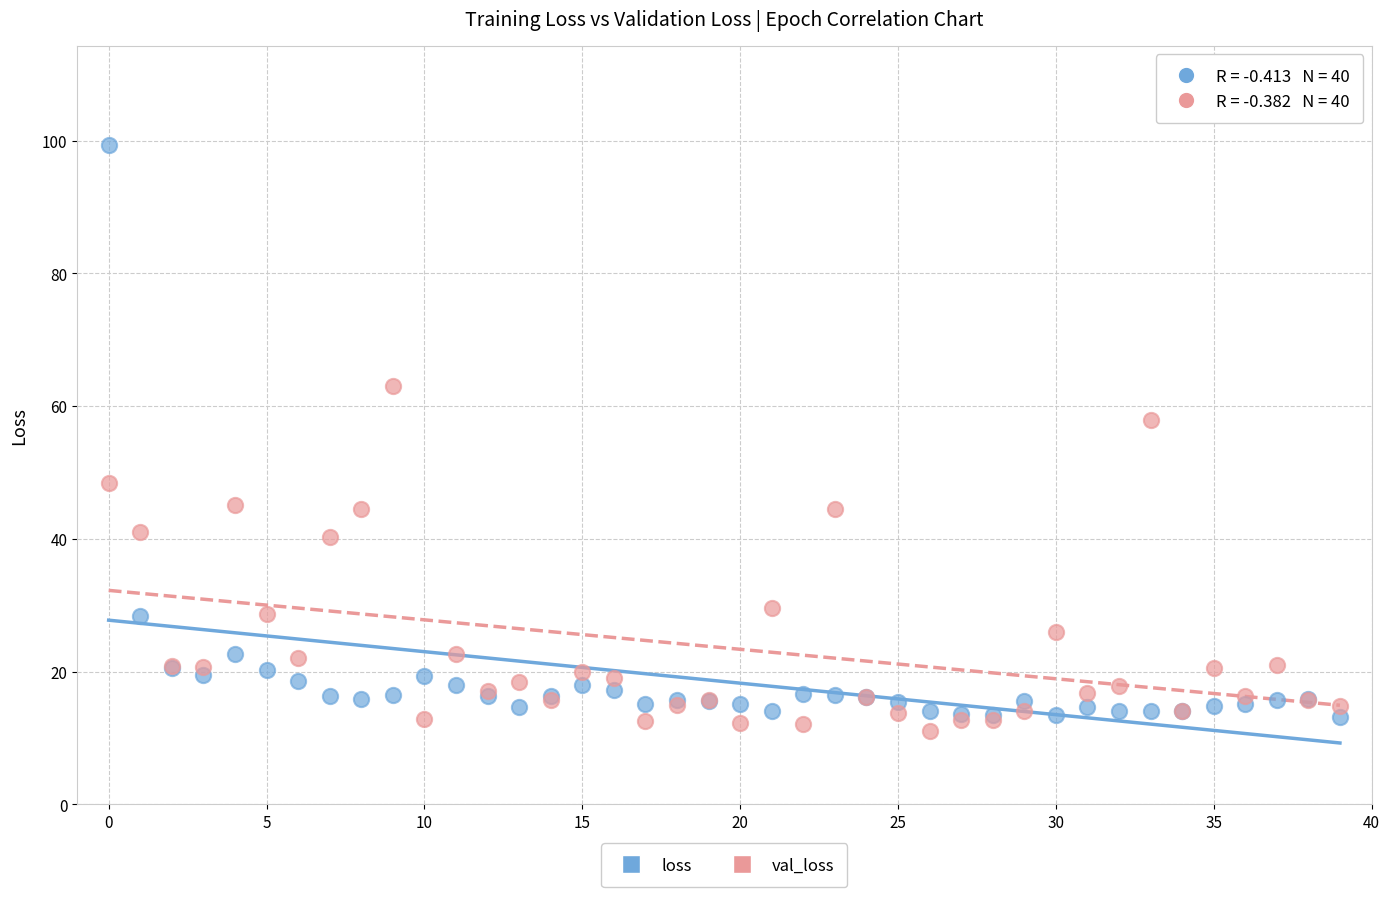

Across all series, what Y value is closest to 55?

57.9